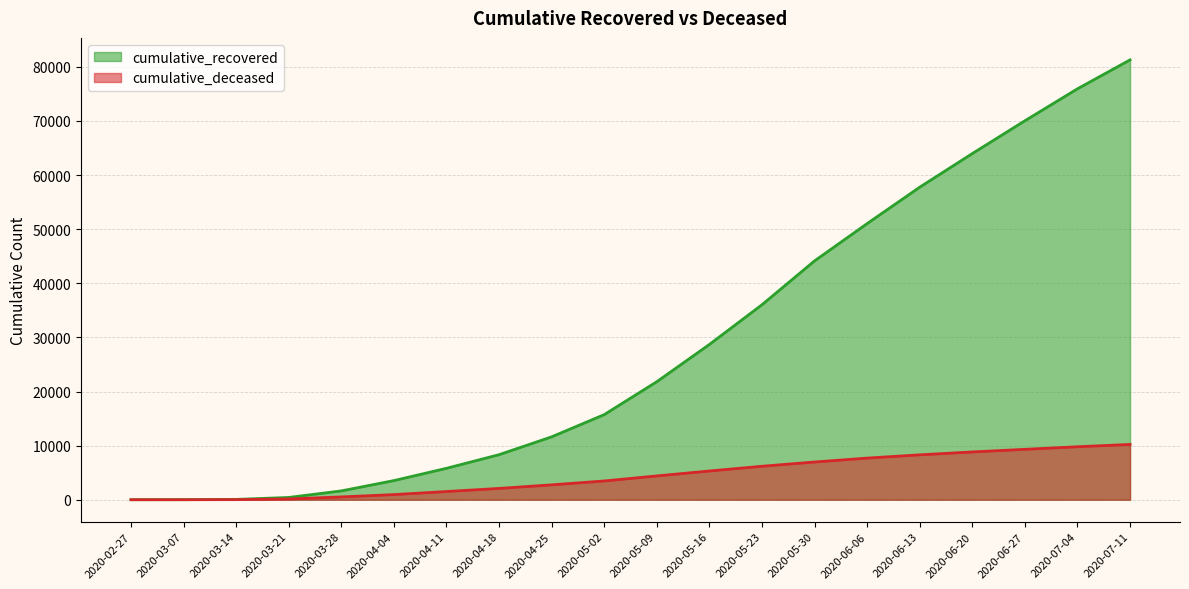

Reading left to right, transcribe all the data shown in this chart.

cumulative_recovered: 2020-02-27=3	2020-03-07=10	2020-03-14=63	2020-03-21=423	2020-03-28=1633	2020-04-04=3538	2020-04-11=5809	2020-04-18=8326	2020-04-25=11624	2020-05-02=15729	2020-05-09=21815	2020-05-16=28697	2020-05-23=36036	2020-05-30=44143	2020-06-06=51034	2020-06-13=57764	2020-06-20=63977	2020-06-27=70038	2020-07-04=75945	2020-07-11=81290
cumulative_deceased: 2020-02-27=0	2020-03-07=1	2020-03-14=20	2020-03-21=141	2020-03-28=519	2020-04-04=952	2020-04-11=1516	2020-04-18=2091	2020-04-25=2752	2020-05-02=3469	2020-05-09=4399	2020-05-16=5310	2020-05-23=6187	2020-05-30=6973	2020-06-06=7694	2020-06-13=8299	2020-06-20=8833	2020-06-27=9316	2020-07-04=9793	2020-07-11=10220